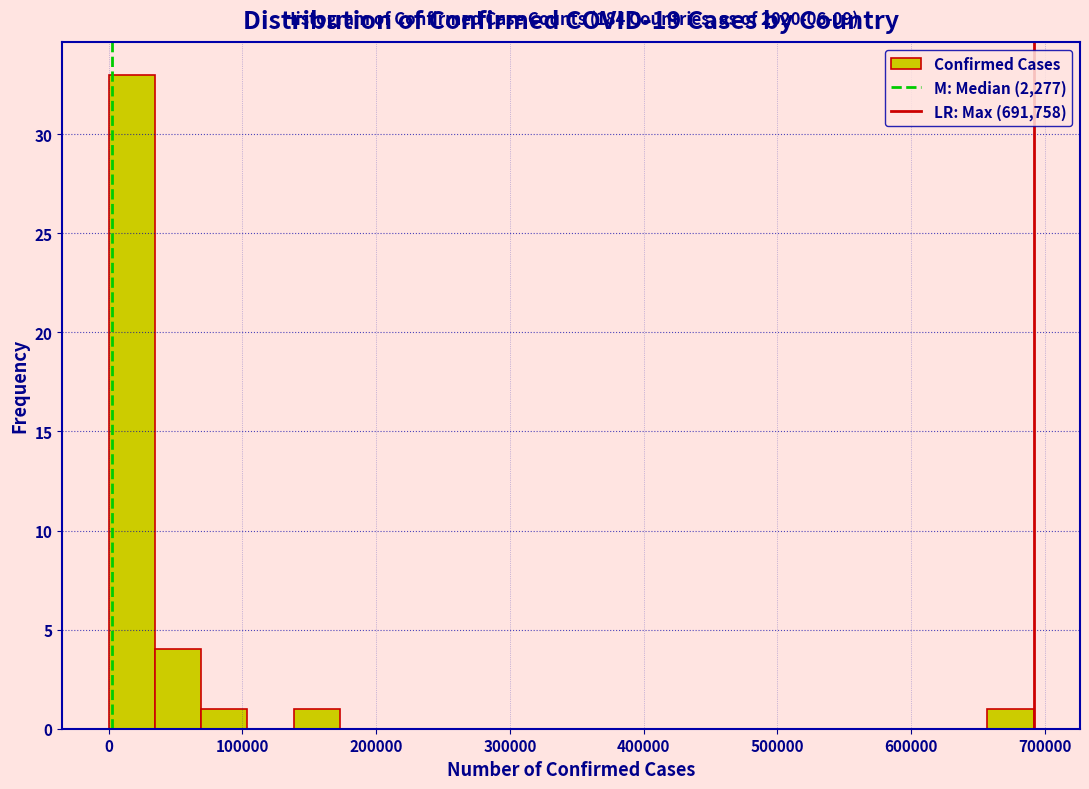

Read against the x-axis, roughly where is the centre of the tallest bar?

20000